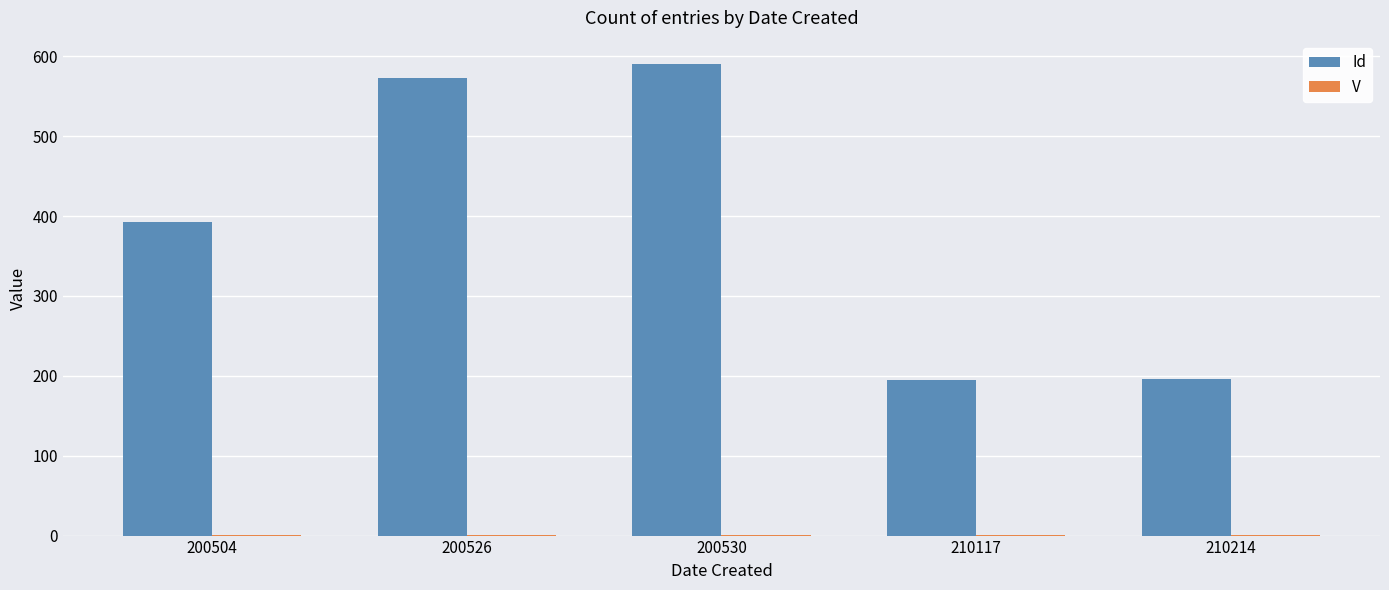

At which category does the chart reach its peak across all series?

200530